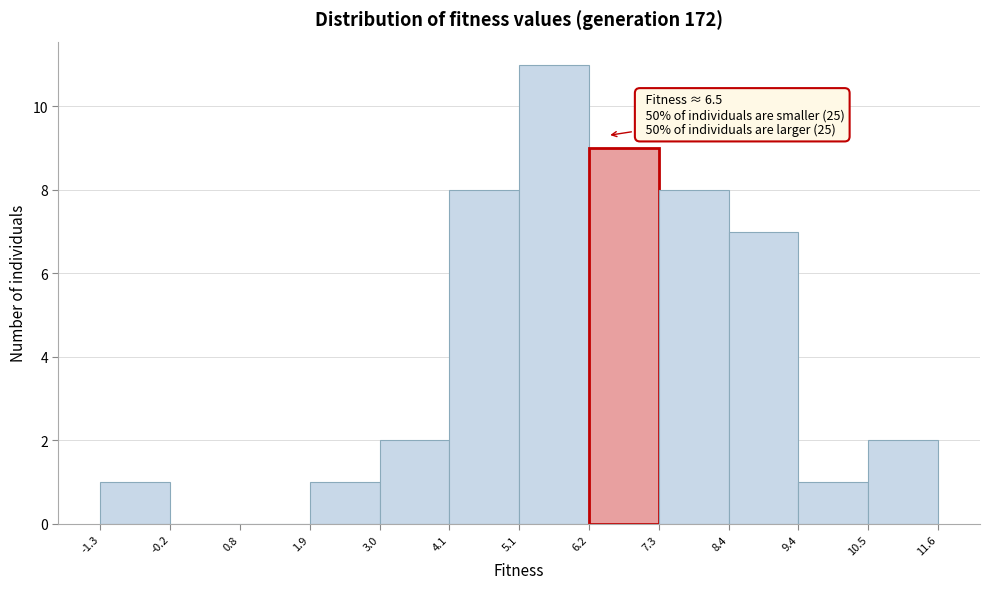

Which range on the x-axis has the tallest bar?

5.1 to 6.2